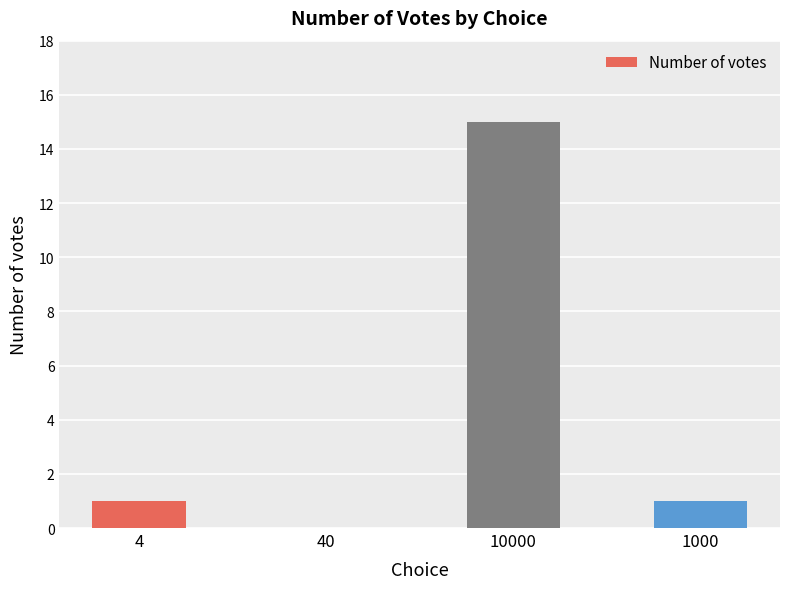

Is it true that the value at 40 is 0?

True